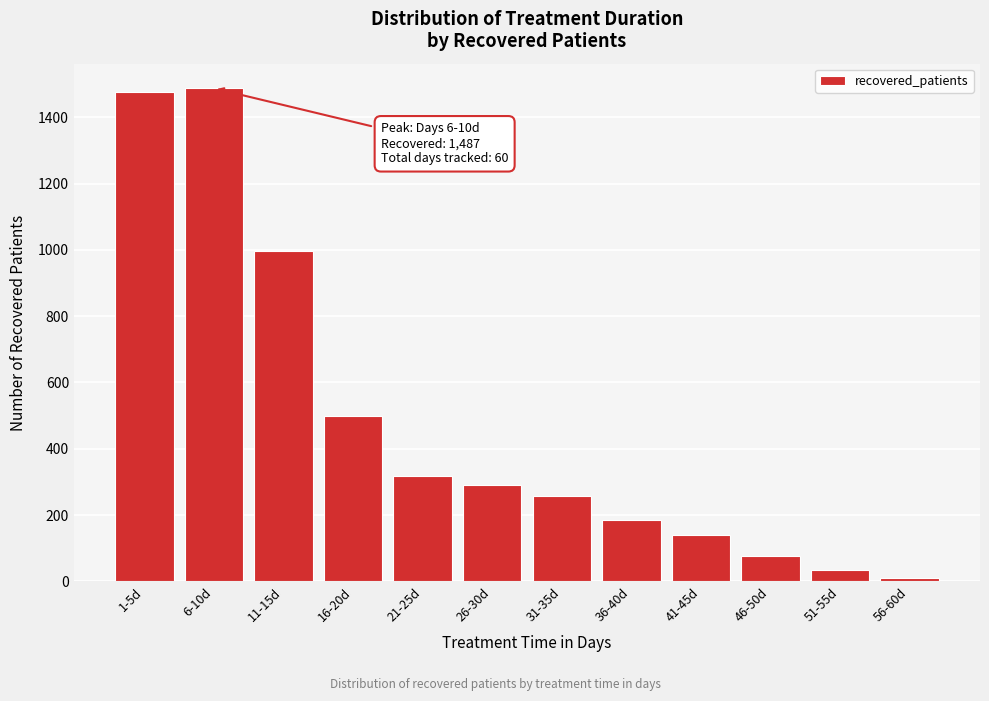

Reading left to right, transcribe all the data shown in this chart.

1-5d=1477	6-10d=1487	11-15d=997	16-20d=499	21-25d=318	26-30d=290	31-35d=257	36-40d=186	41-45d=140	46-50d=77	51-55d=35	56-60d=11